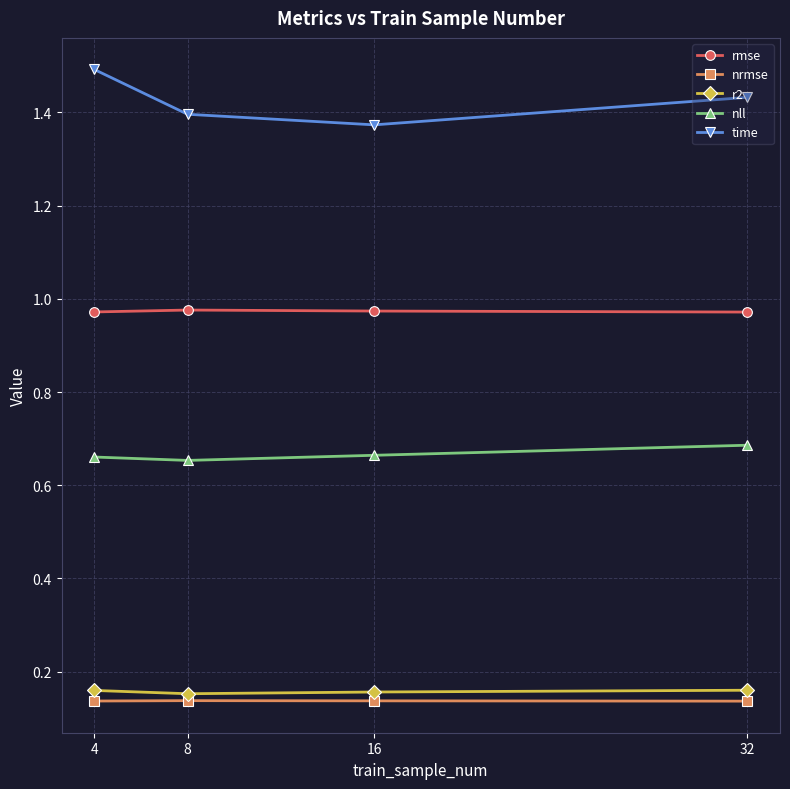

What are all the series names shown in the legend?

rmse, nrmse, r2, nll, time